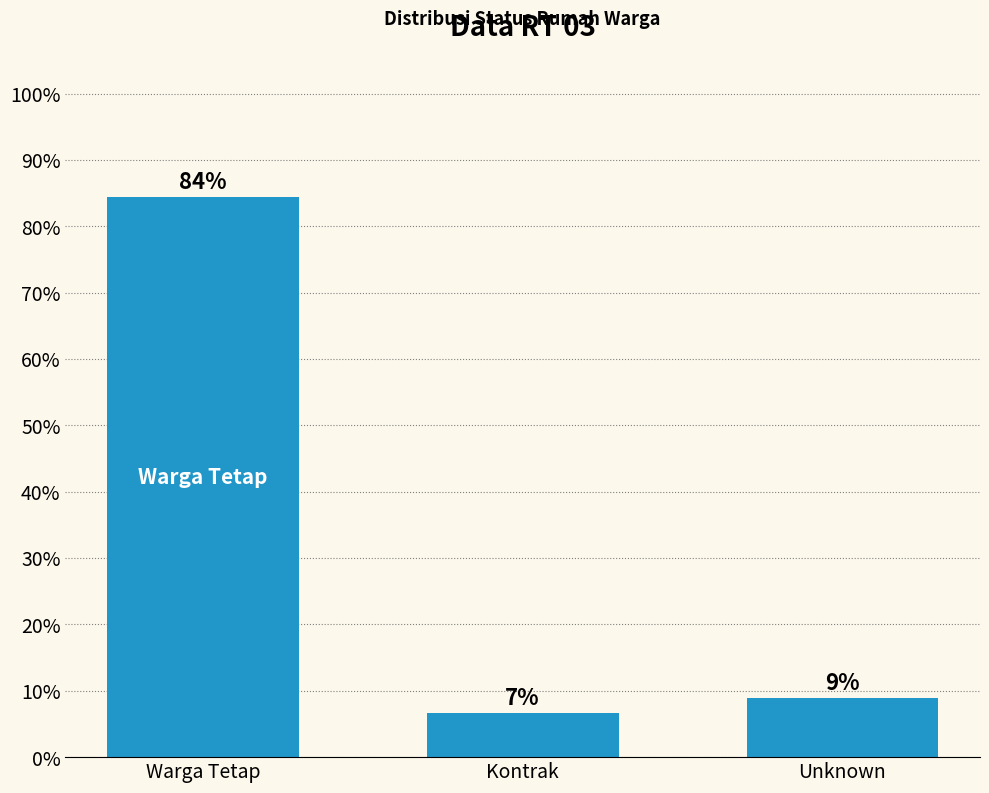

Are the bars horizontal?

No